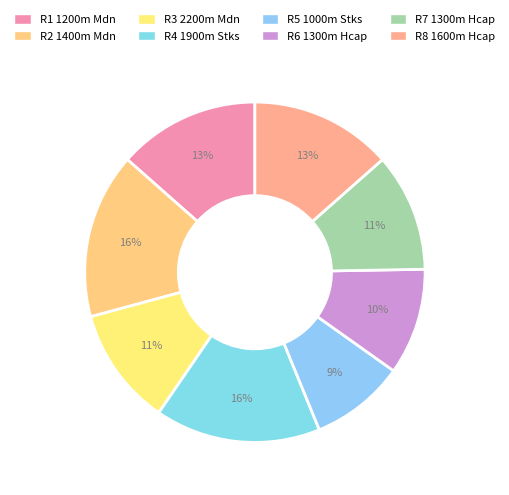

How many segments does this pie chart have?

8